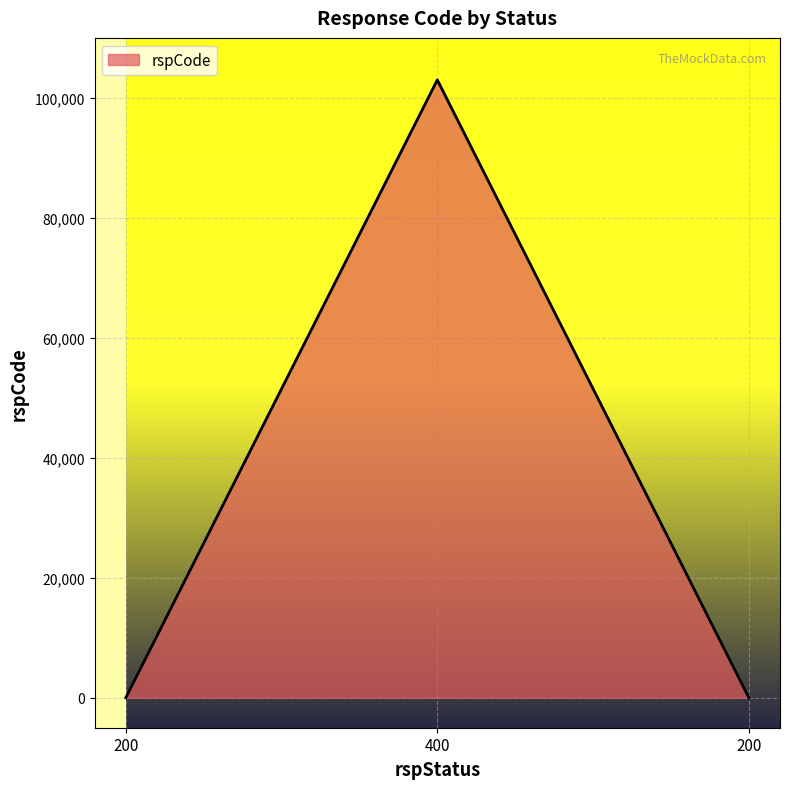

Does the chart have visible grid lines?

Yes